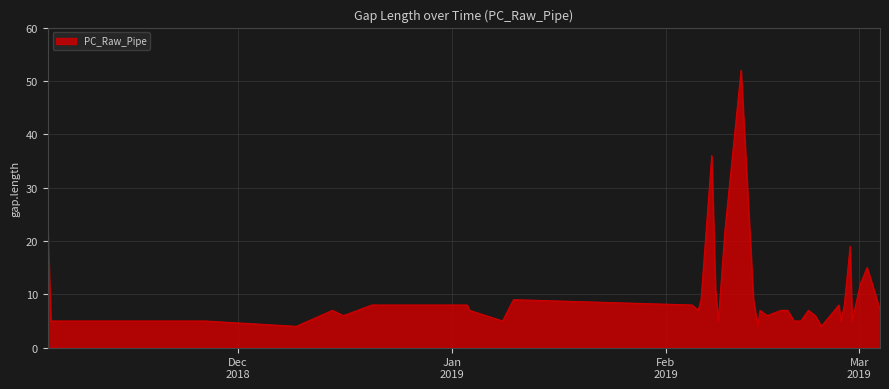

Reading right to left, transcribe all the data shown in this chart.

7	11	15	12	5	19	8	5	8	4	6	7	5	5	7	7	6	7	4	9	52	22	5	11	36	9	7	8	9	5	7	8	8	8	6	7	4	5	5	23